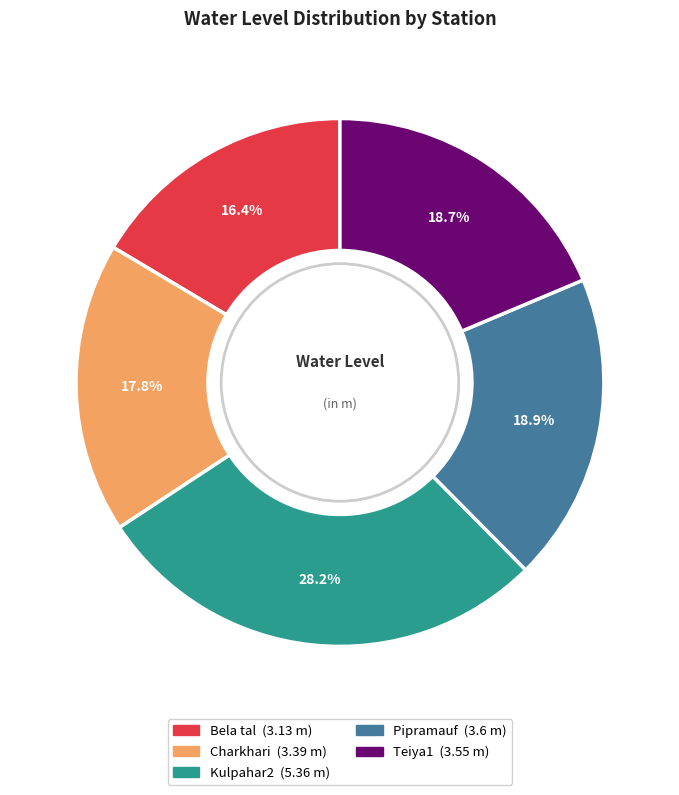

To the nearest percent, what percentage of the pie is Kulpahar2?

28%